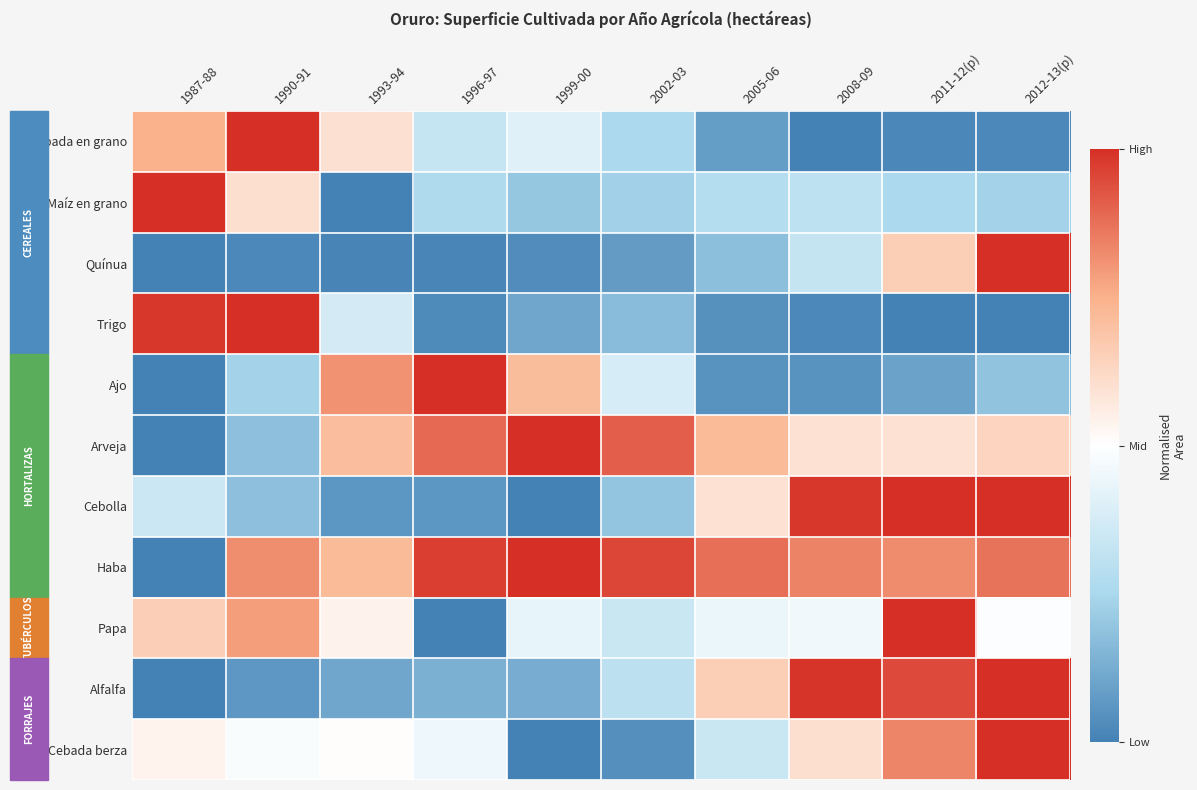

Count the number of categories in the chart.

10